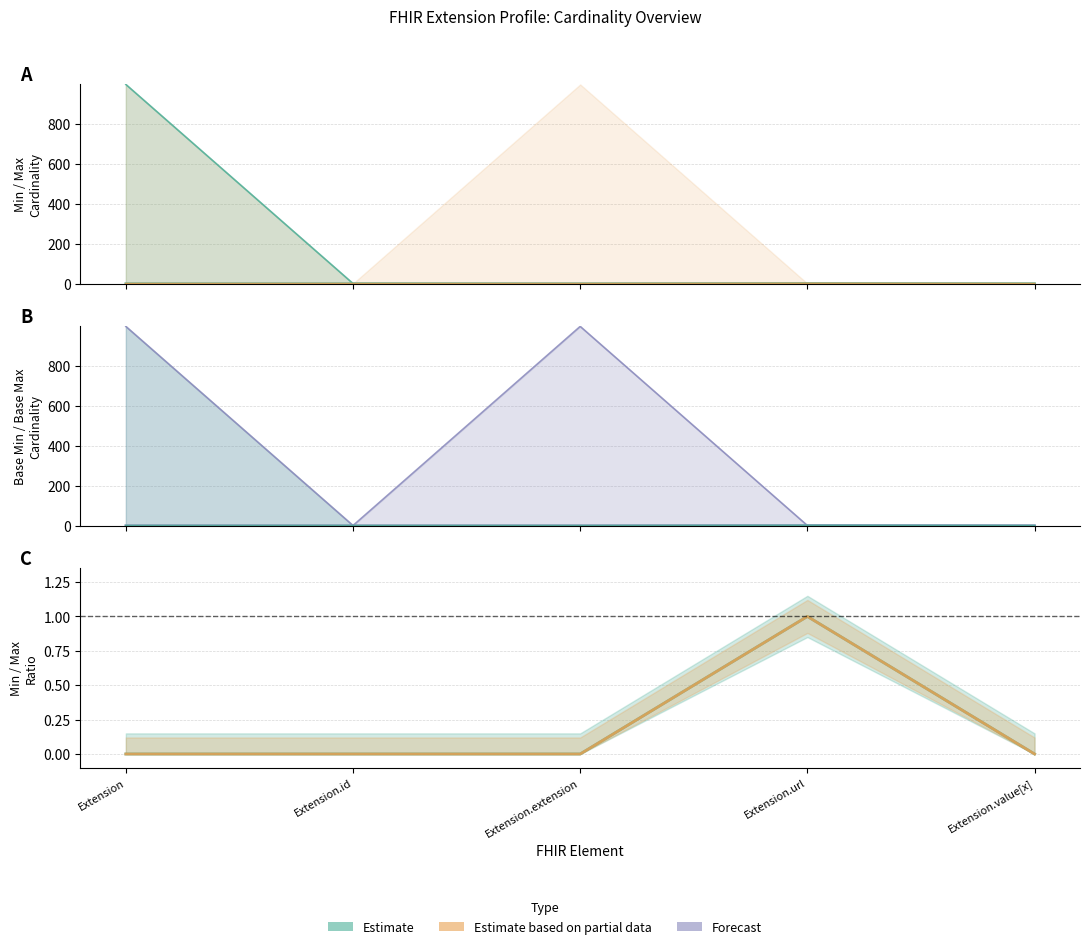

The value of Base Min at Extension is 0. True or false?

False